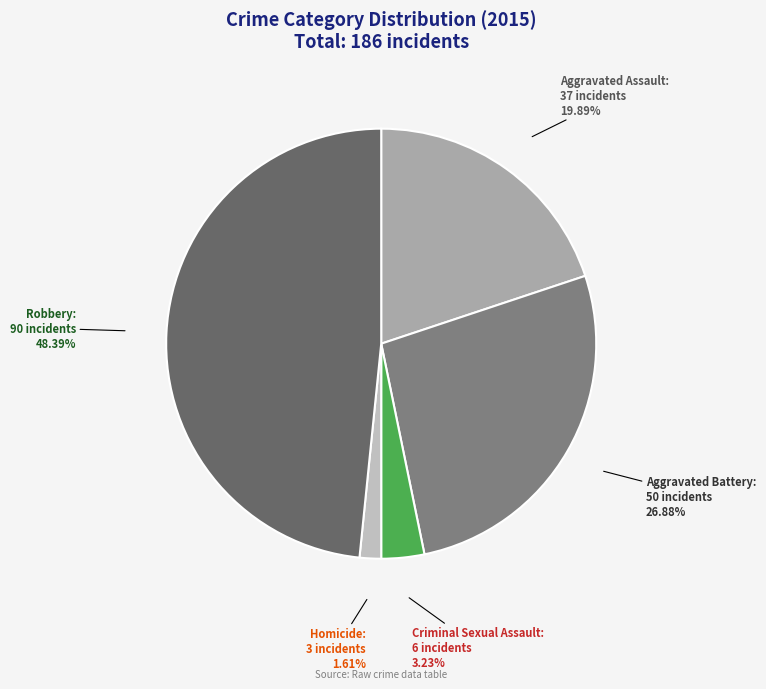

To the nearest percent, what portion does Aggravated Battery represent?

27%